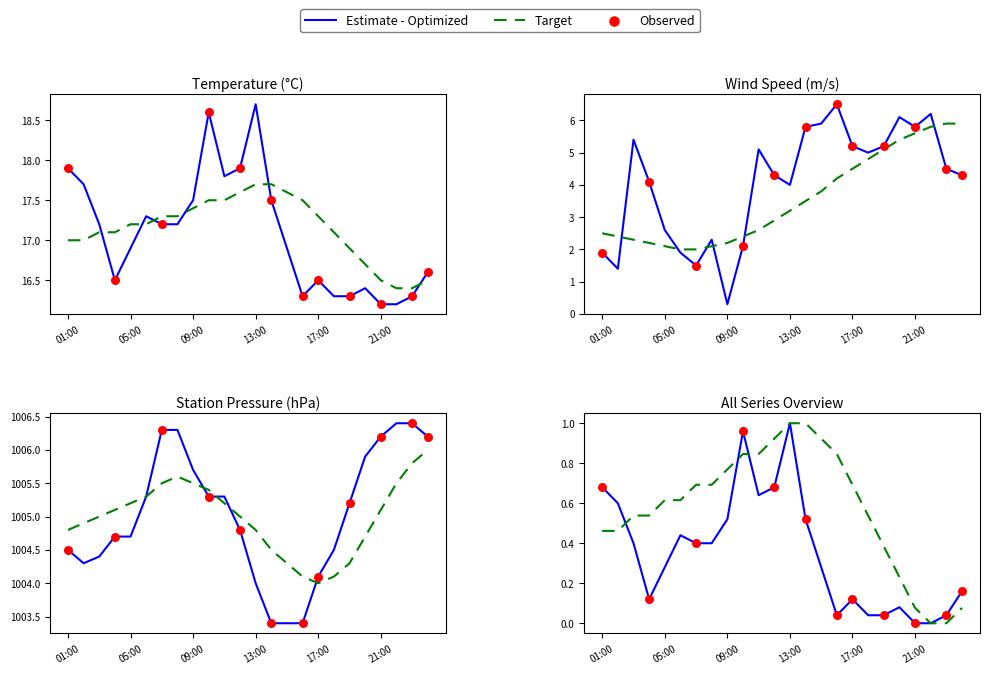

Which series has the largest total across all categories?

StnPres